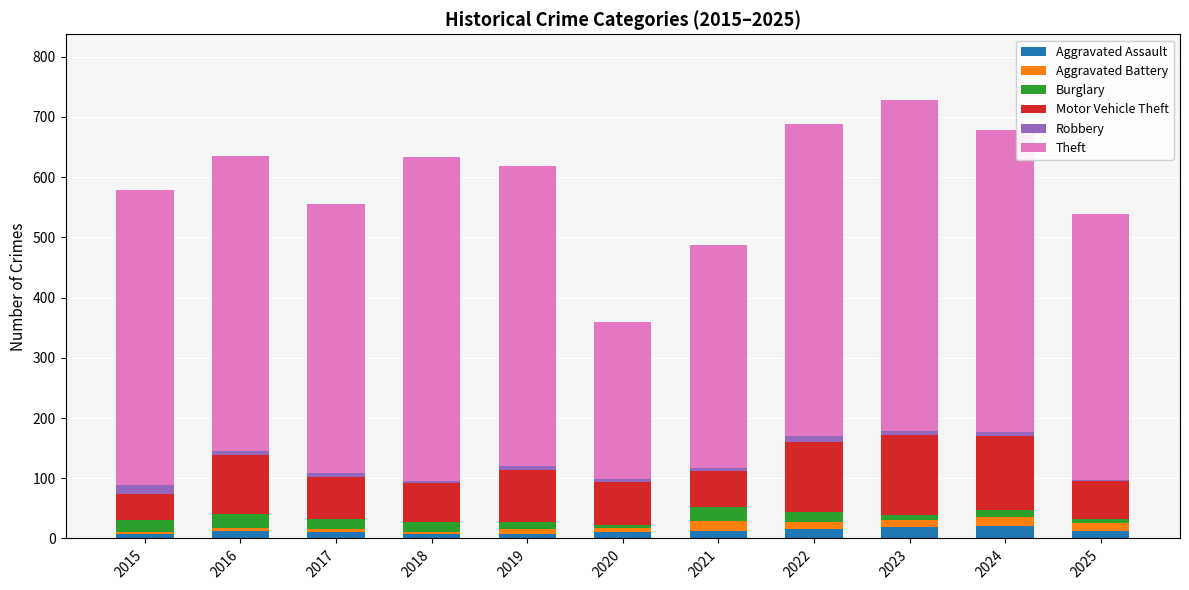

How many categories are shown in the chart?

11